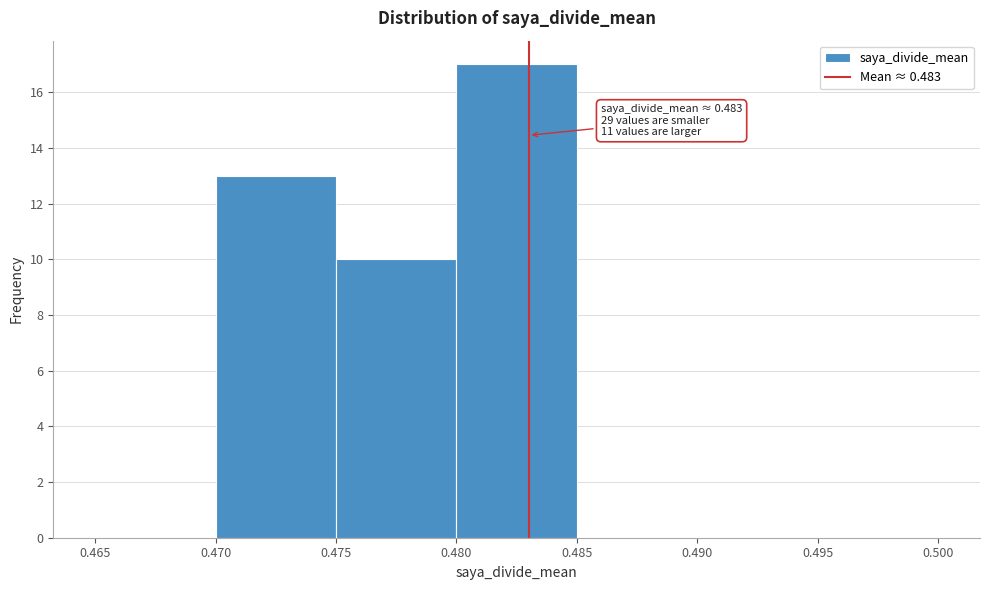

Which range on the x-axis has the tallest bar?

0.480 to 0.485